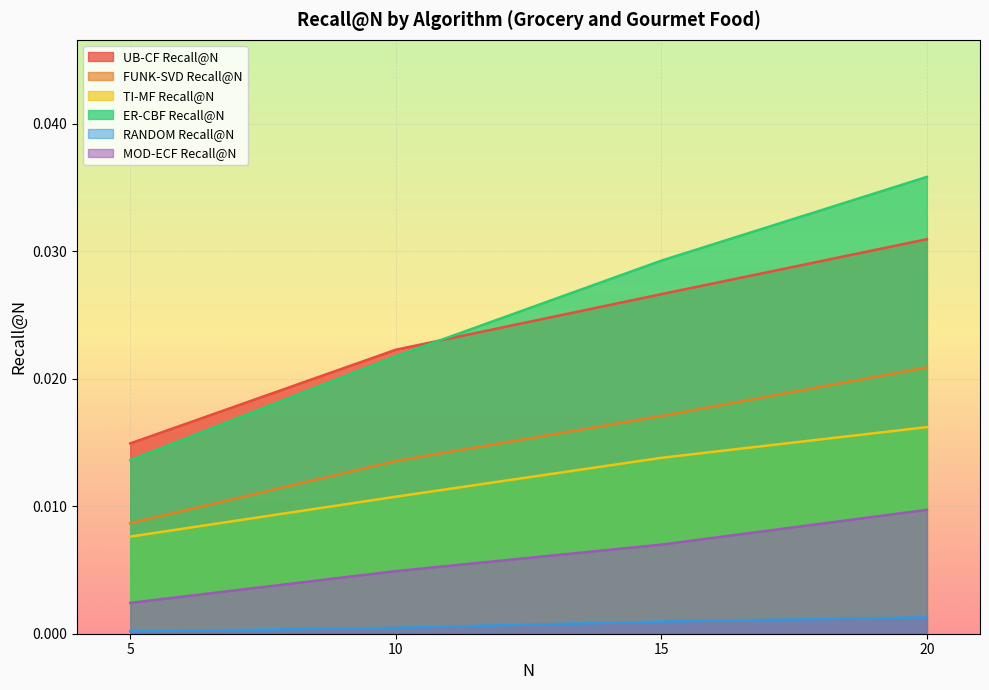

Which category has the highest value in the FUNK-SVD Recall@N series?

20